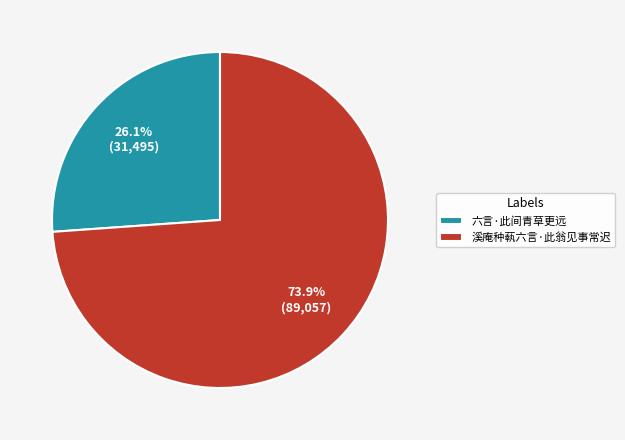

What is the majority slice?

溪庵种蓻六言·此翁见事常迟